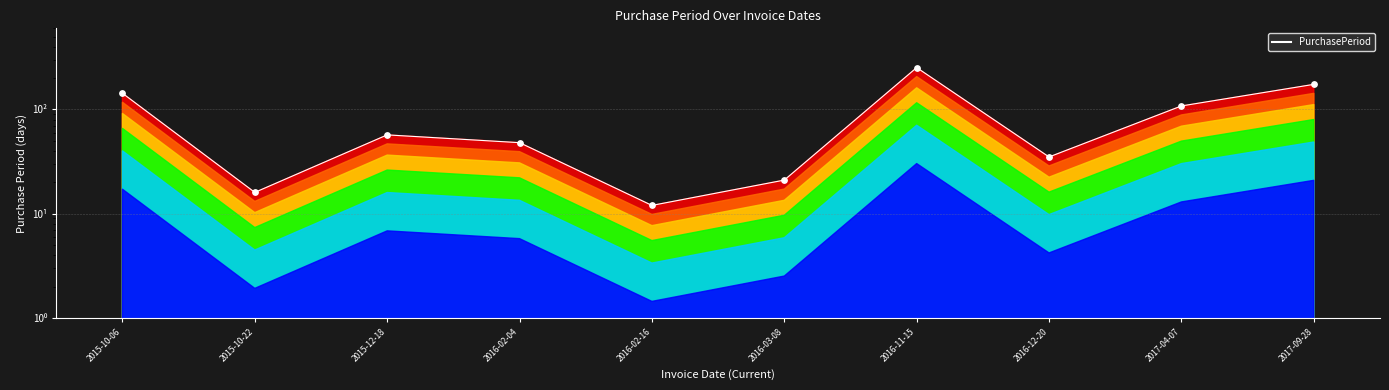

Between 2015-10-06 and 2016-11-15, which is larger?

2016-11-15